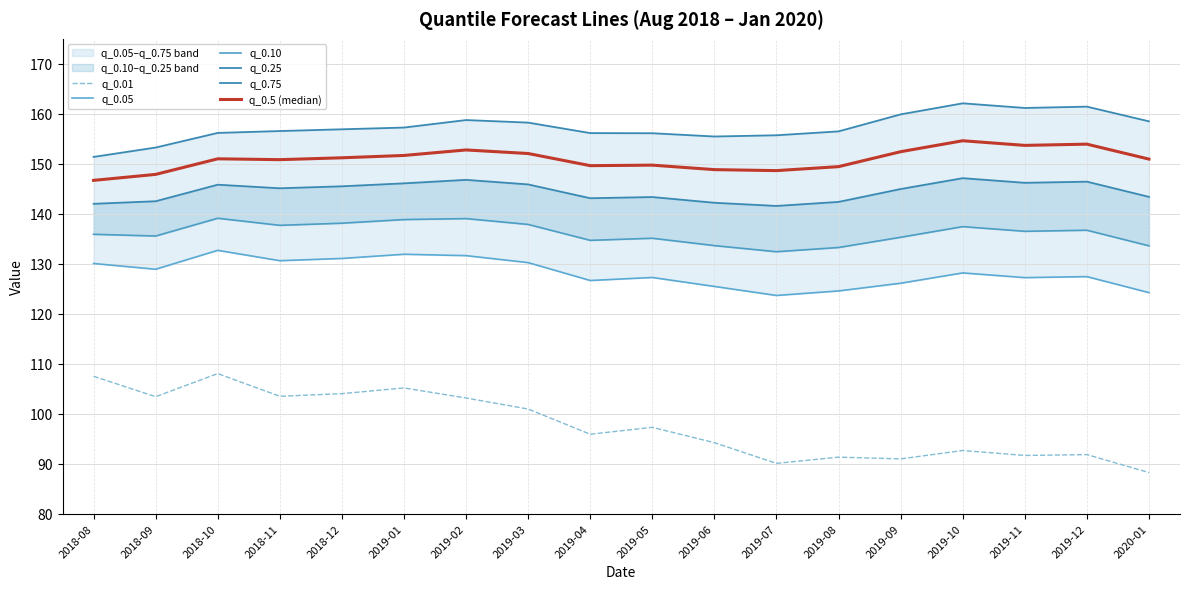

List the series in order of their peak value, highest first.

q_0.75, q_0.5 (median), q_0.25, q_0.10, q_0.05, q_0.01